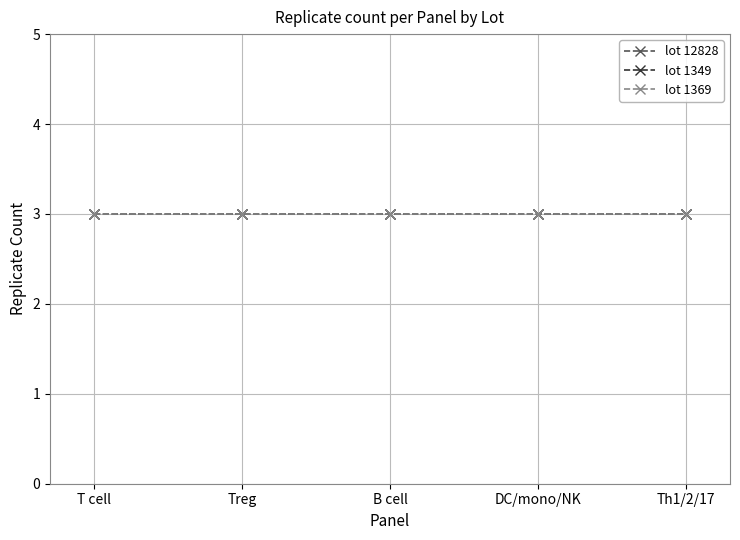

How many values in the lot 1369 series exceed 2?

5